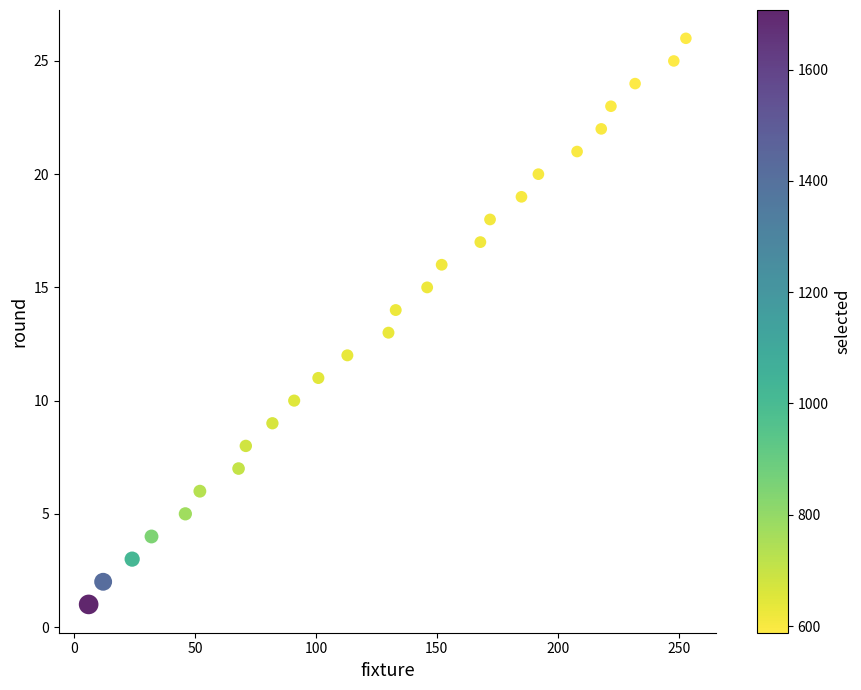

What is the range of Y values (max minus min)?

25